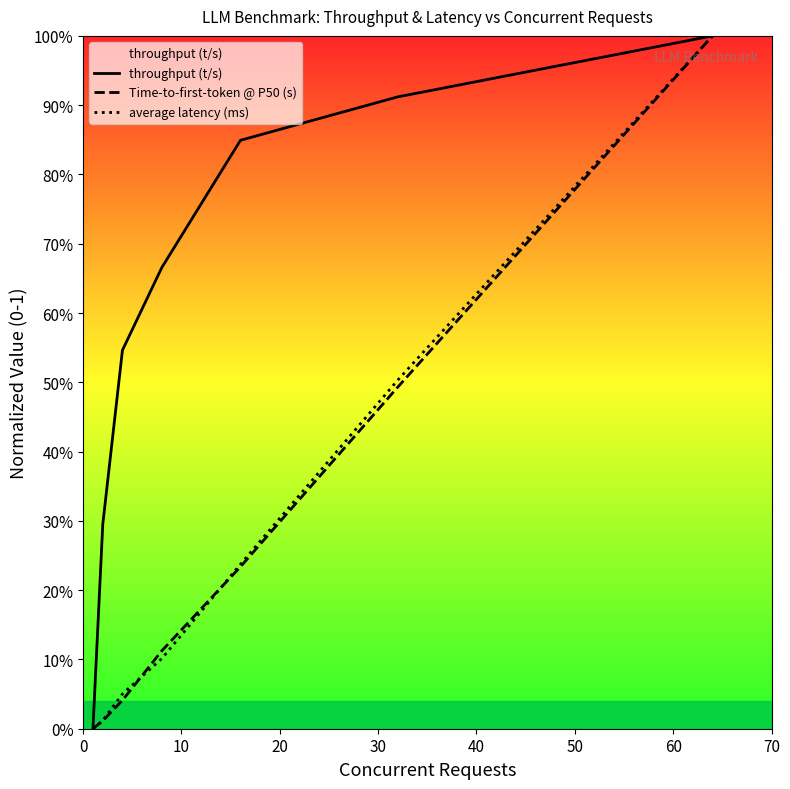

What is the sum of all Time-to-first-token @ P50 (s) values?

1.9